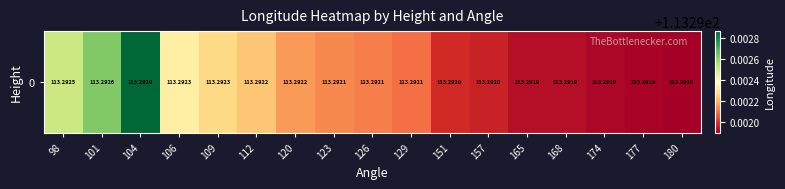

Reading right to left, what are all the values shown in this chart?

113.3	113.3	113.3	113.3	113.3	113.3	113.3	113.3	113.3	113.3	113.3	113.3	113.3	113.3	113.3	113.3	113.3